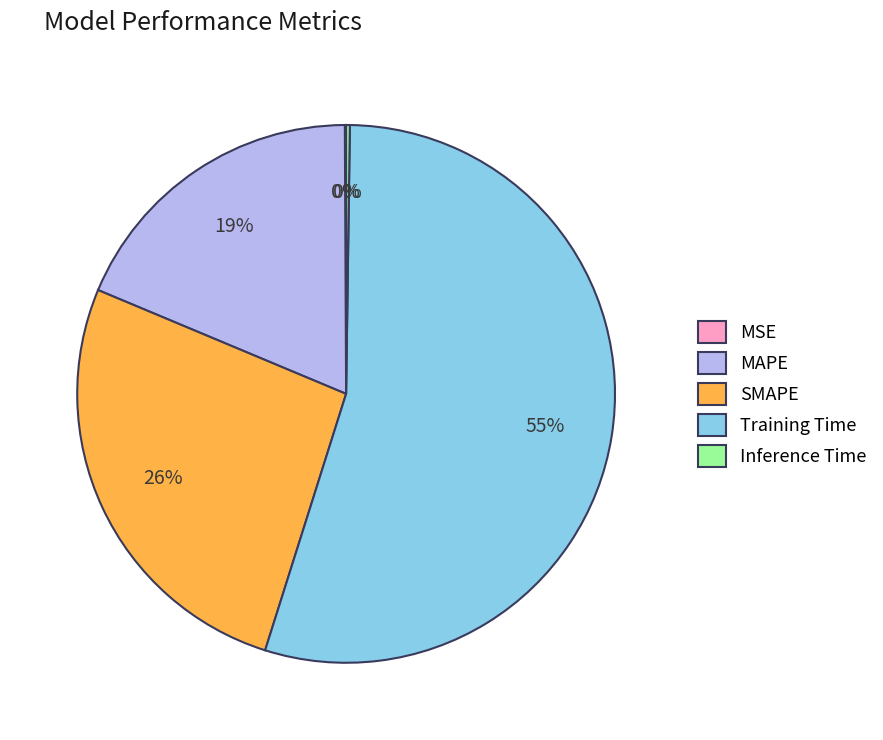

Is it true that MAPE is 19% of the pie?

True